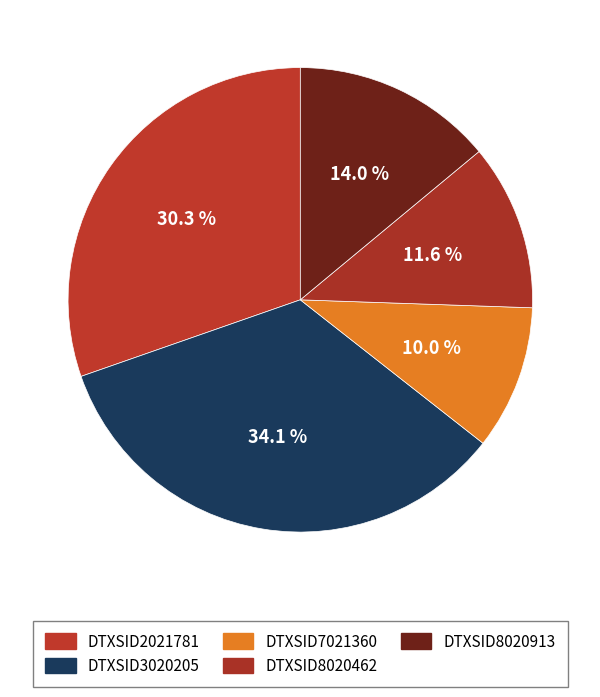

Rank the categories by value from lowest to highest.

DTXSID7021360, DTXSID8020462, DTXSID8020913, DTXSID2021781, DTXSID3020205